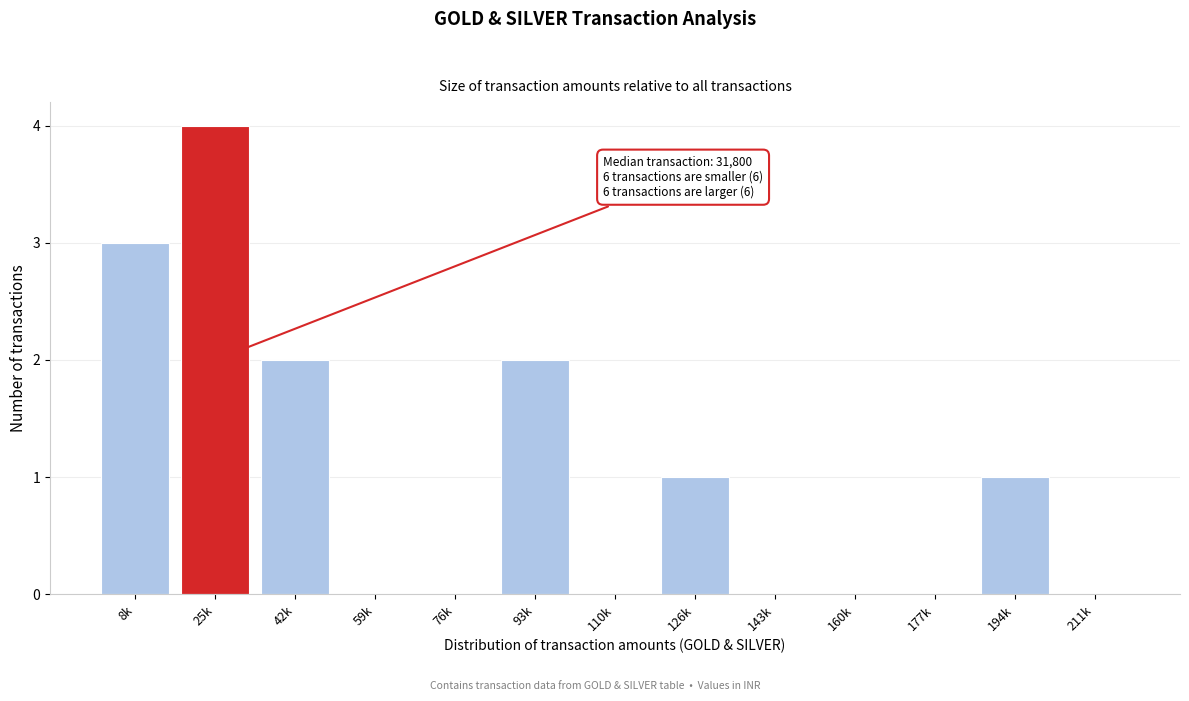

Reading right to left, what are all the values shown in this chart?

211k=0	194k=1	177k=0	160k=0	143k=0	126k=1	110k=0	93k=2	76k=0	59k=0	42k=2	25k=4	8k=3